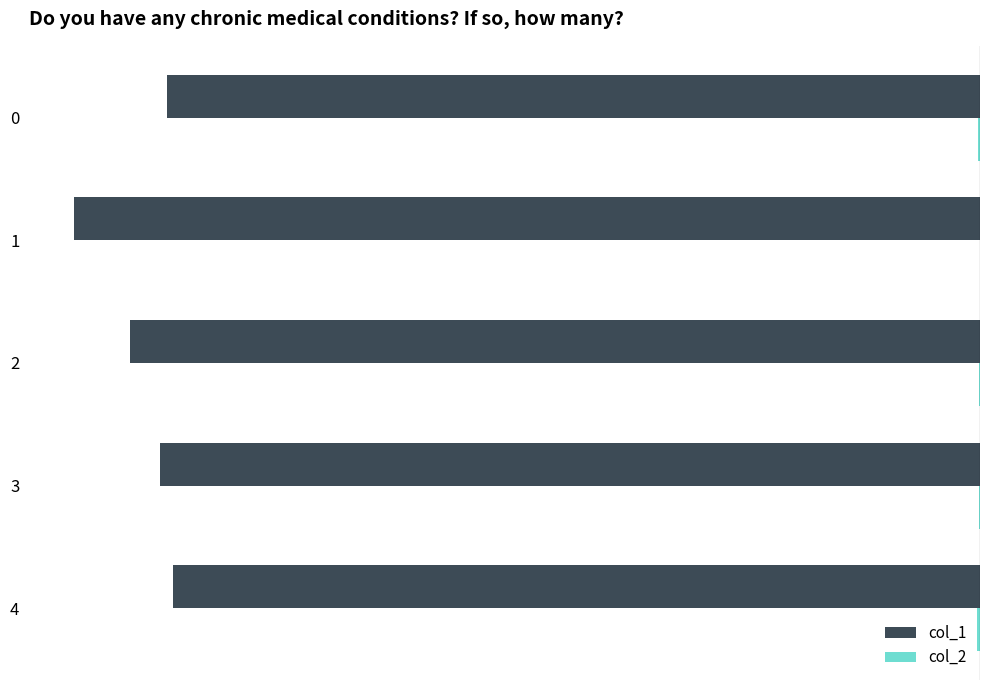

True or false: col_1 has a value of -1353 at 1.

False